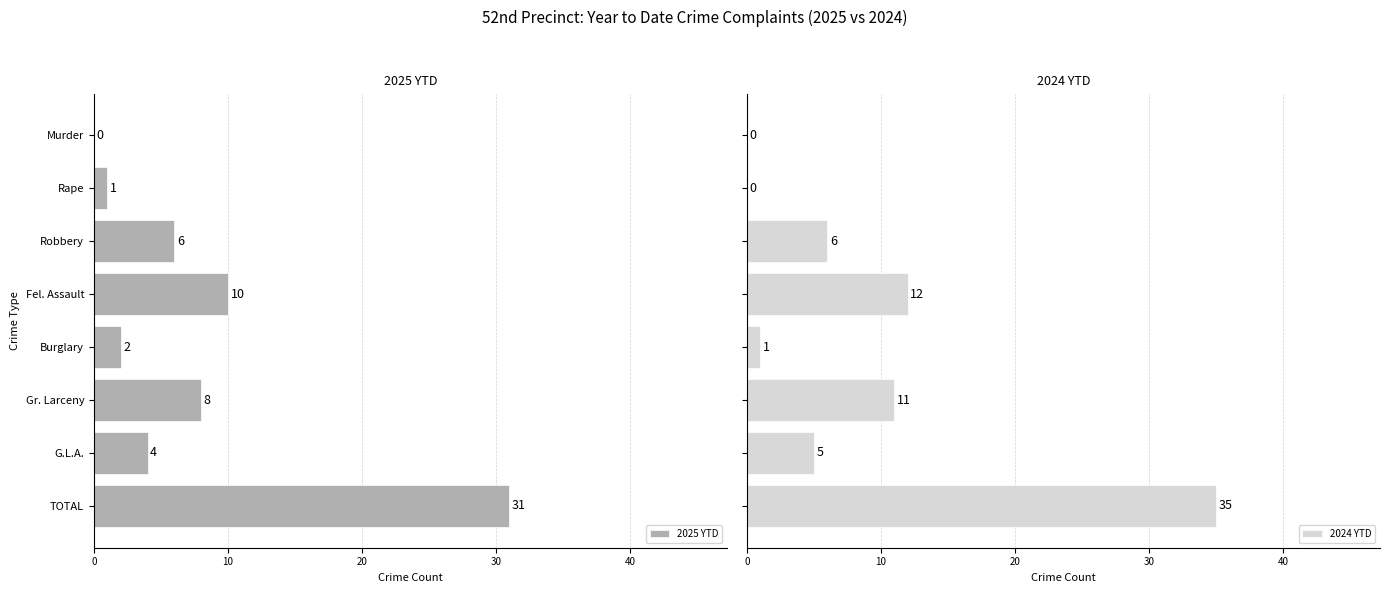

List the series in order of their peak value, lowest first.

2025 YTD, 2024 YTD